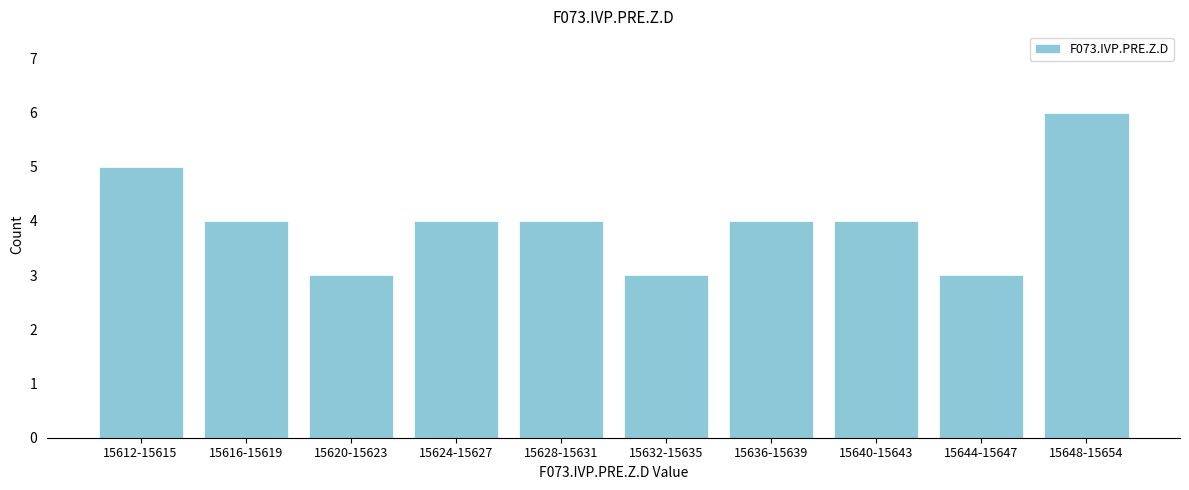

Reading right to left, extract all data points from this chart.

15648-15654=6	15644-15647=3	15640-15643=4	15636-15639=4	15632-15635=3	15628-15631=4	15624-15627=4	15620-15623=3	15616-15619=4	15612-15615=5